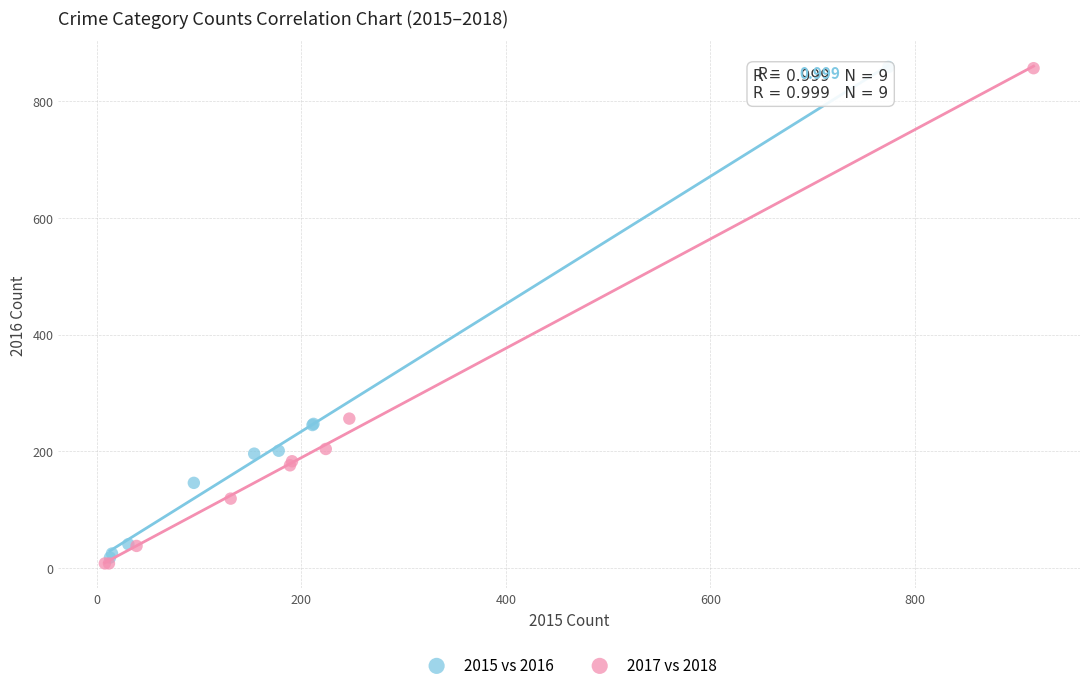

Which series has the largest Y range (max minus min)?

2017 vs 2018